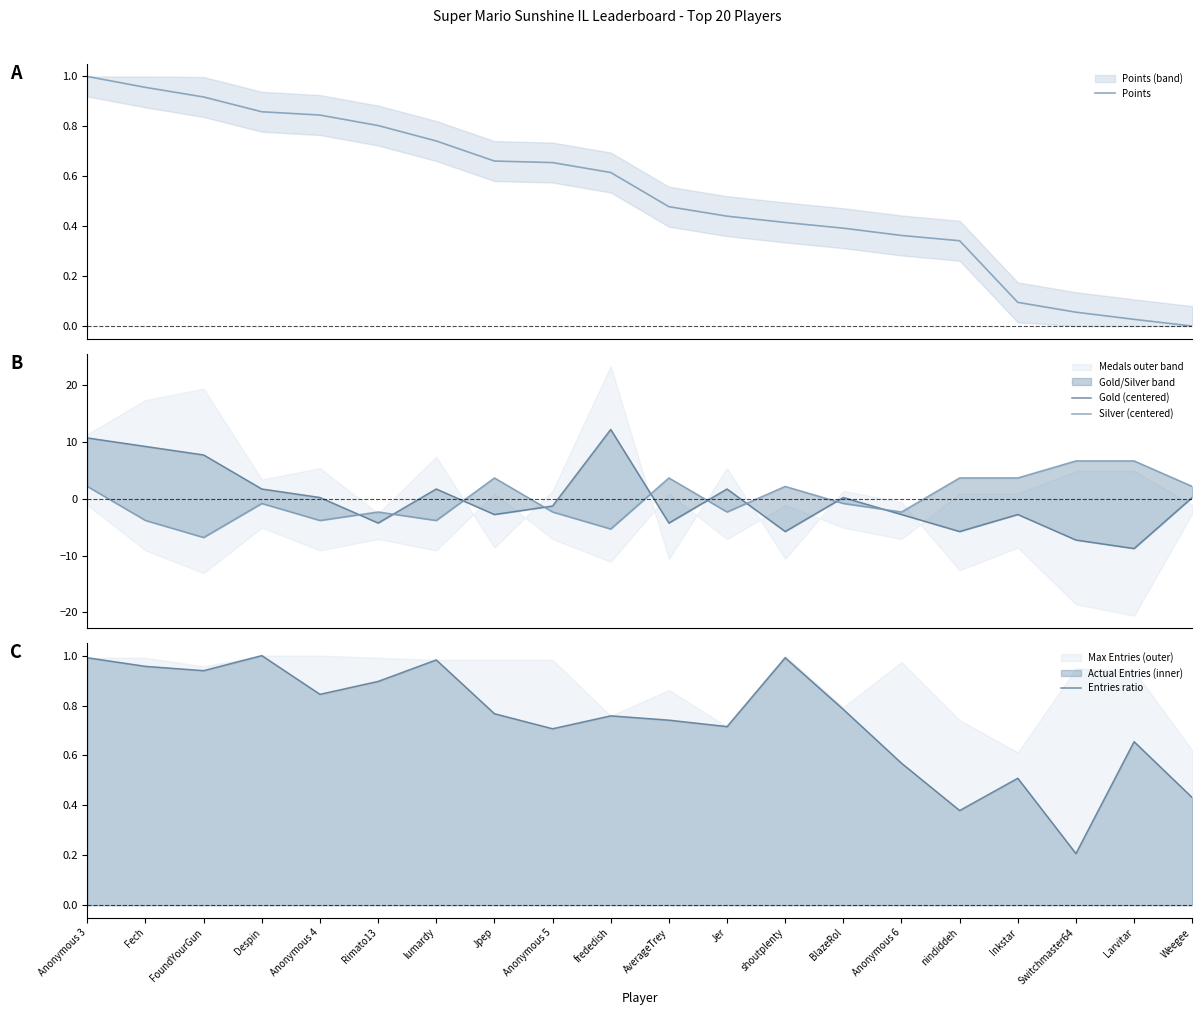

After their last crossing, which series has the higher values: Points or Silver (centered)?

Silver (centered)